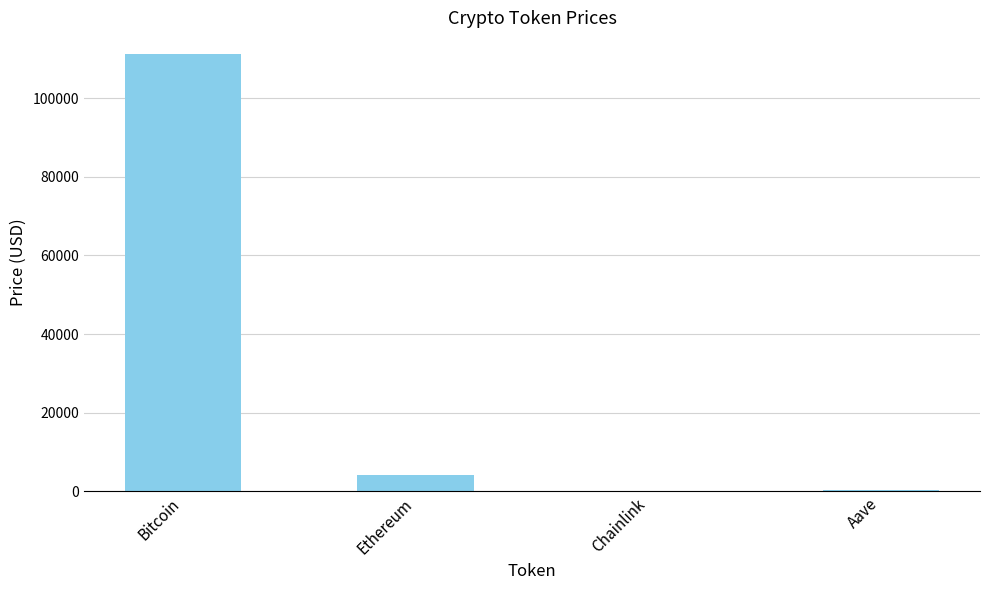

Which has a higher value, Chainlink or Ethereum?

Ethereum